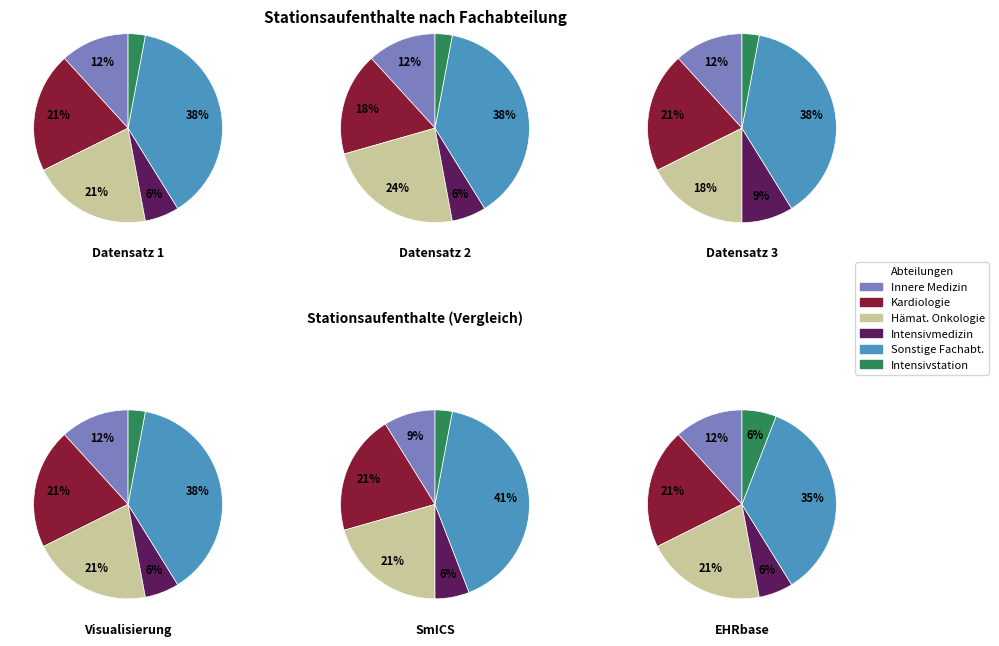

Is there a majority slice in this chart?

No